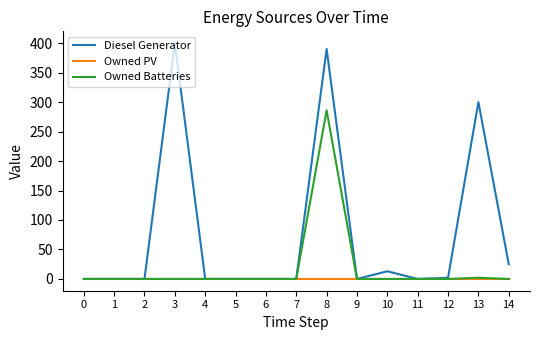

What are all the series names shown in the legend?

Diesel Generator, Owned PV, Owned Batteries